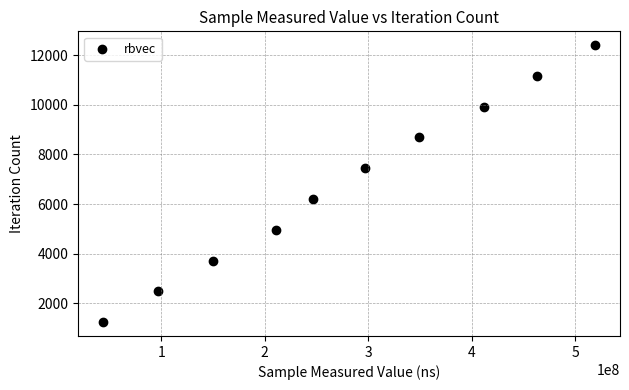

What is the average Y value?

6820